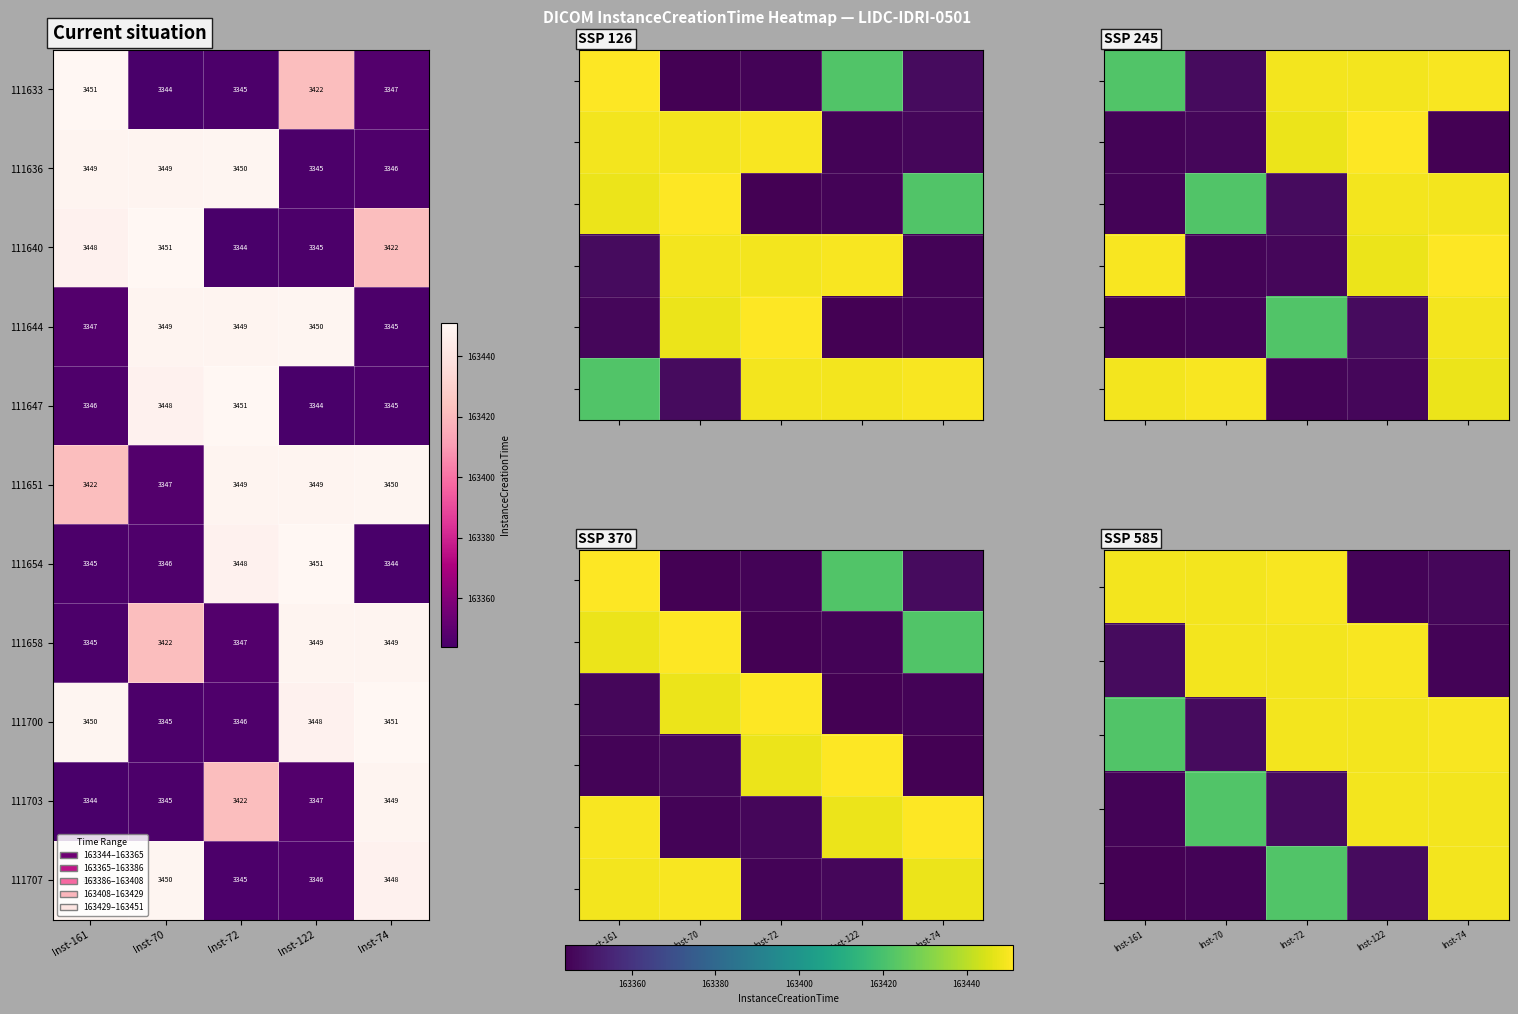

The value of 111707 at Inst-72 is 5377. True or false?

False